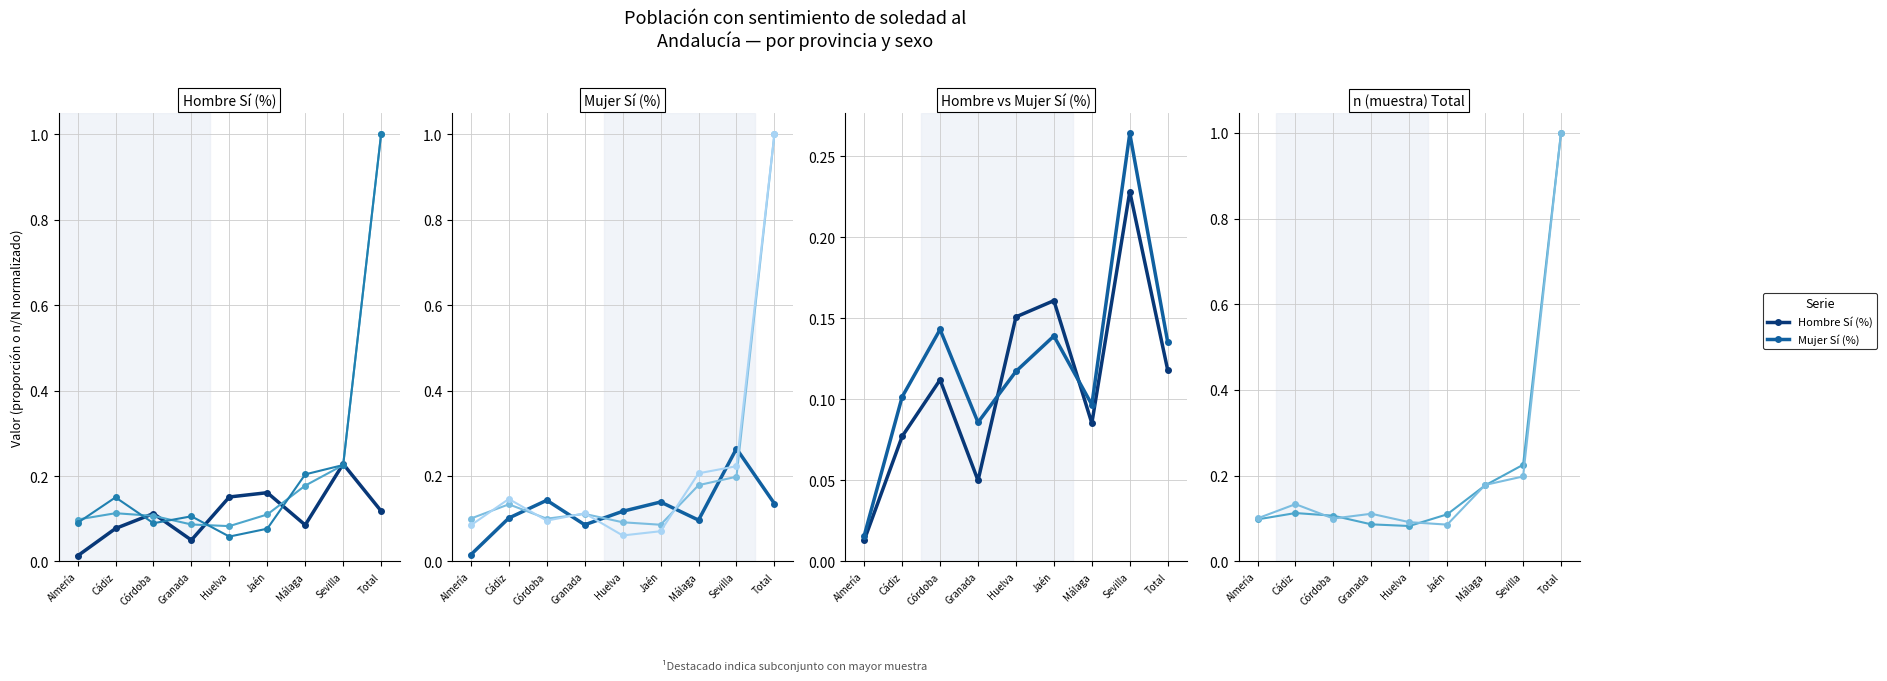

Is it true that Hombre n (muestra) equals 0.3 at Sevilla?

False